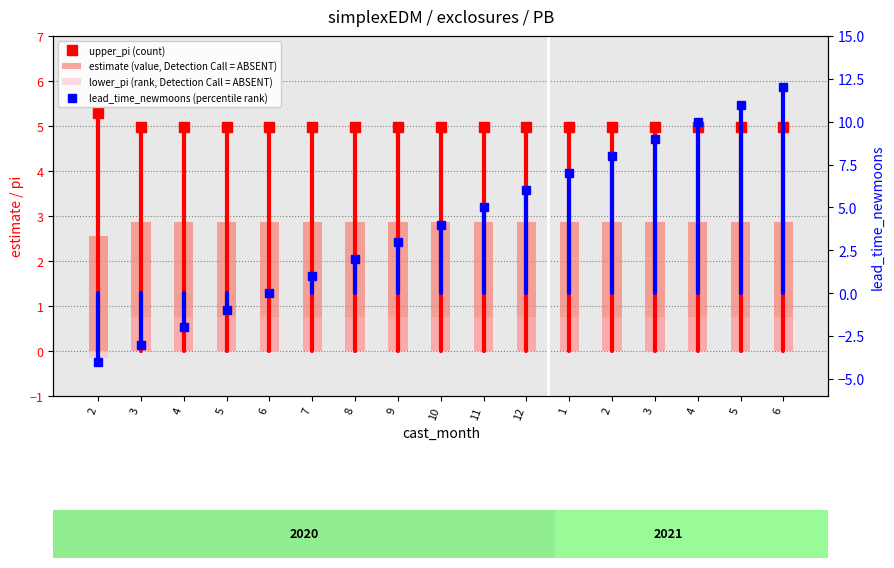

What is the value of the estimate (value, Detection Call = ABSENT) bar at the 7th from the left?

2.9